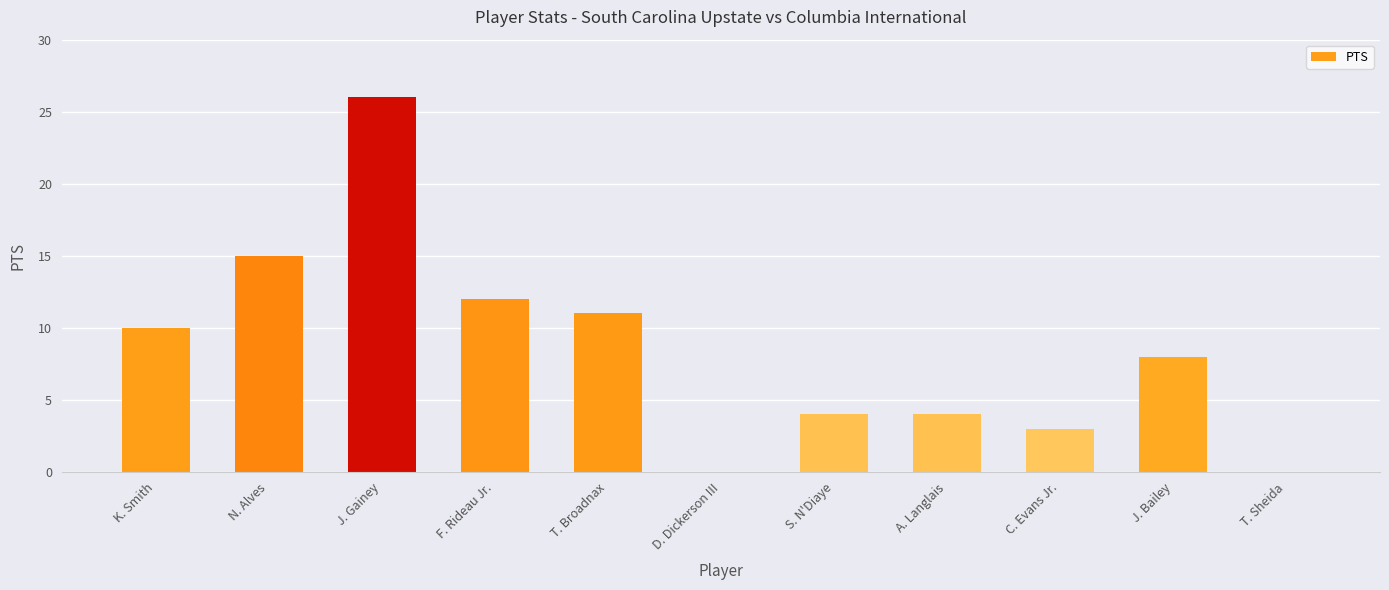

What is the change in value from S. N'Diaye to T. Sheida?

-4